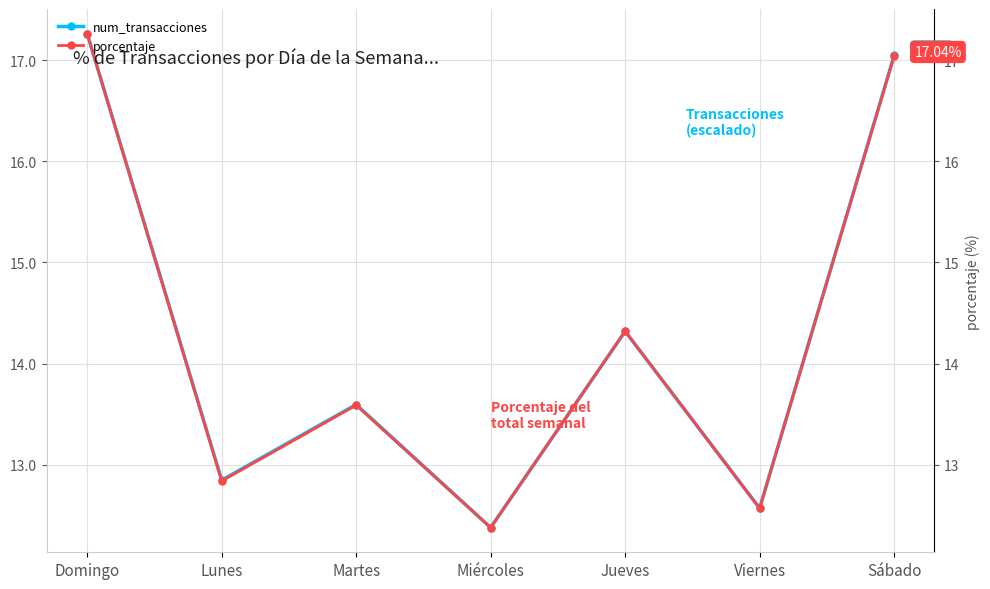

What is the label of the 2nd point from the left?

Lunes